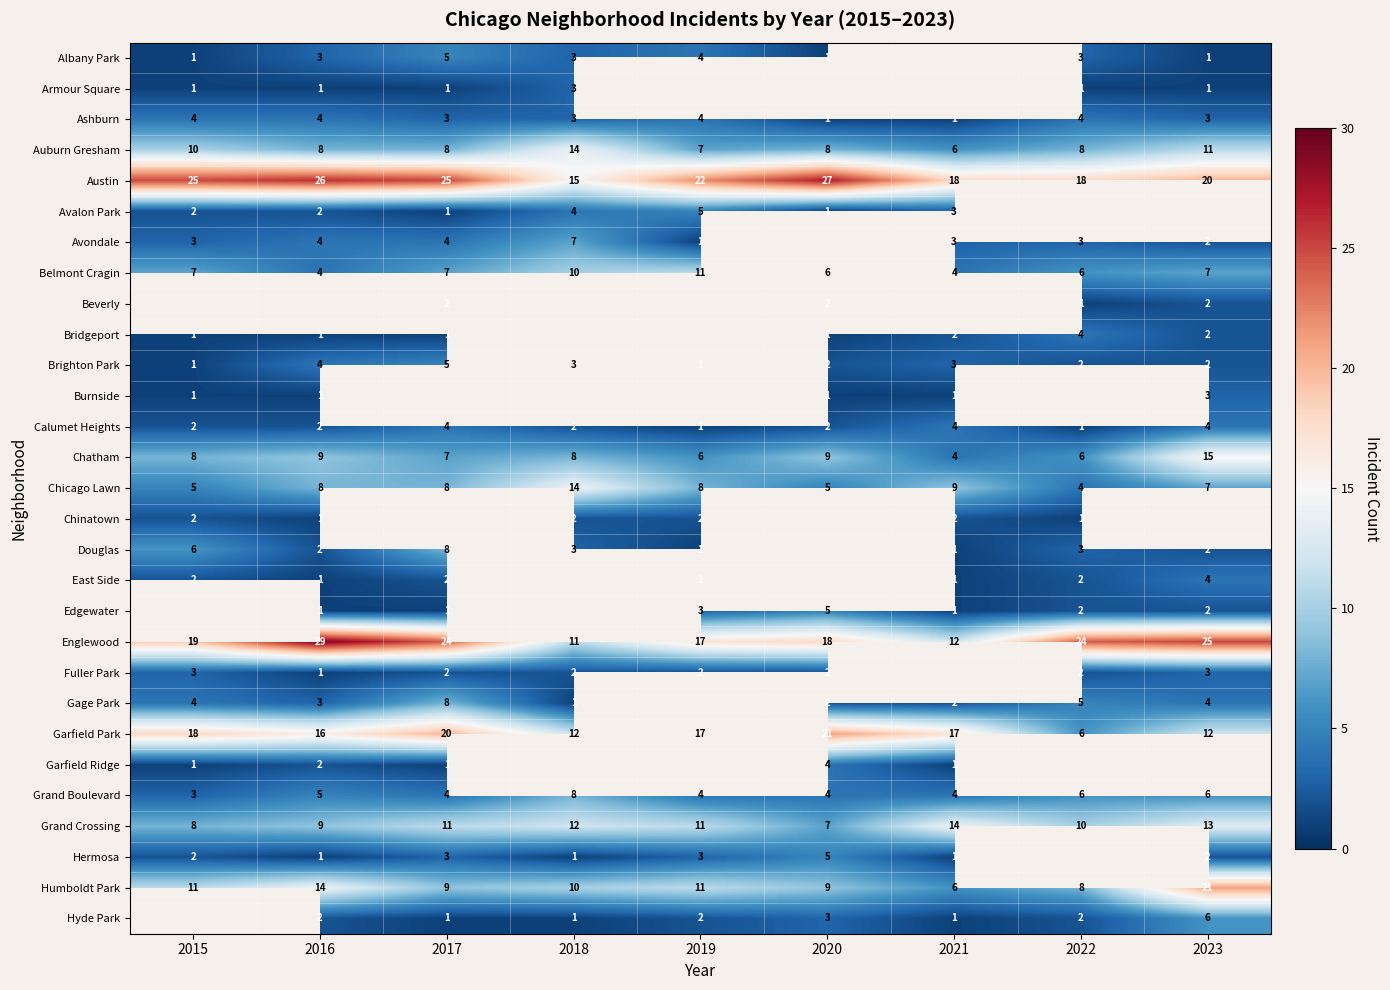

Is the value of Edgewater at 2023 greater than the value of Englewood at 2021?

No